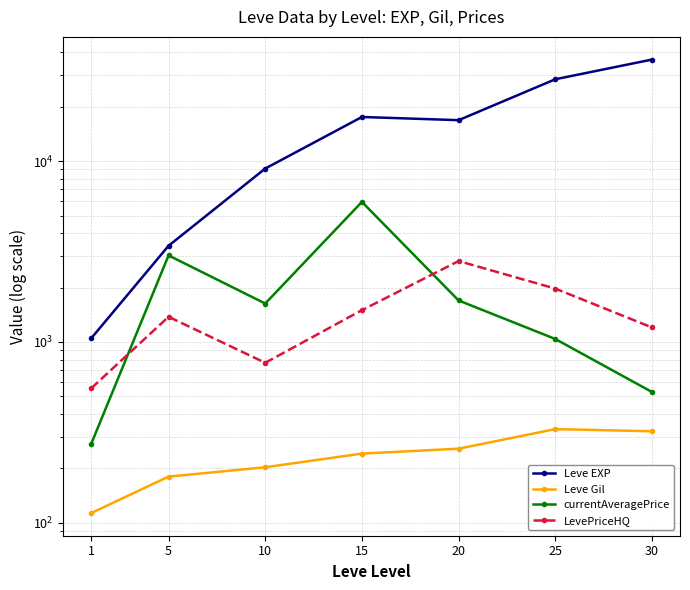

What is the value of the currentAveragePrice point at the 2nd from the left?

3012.2